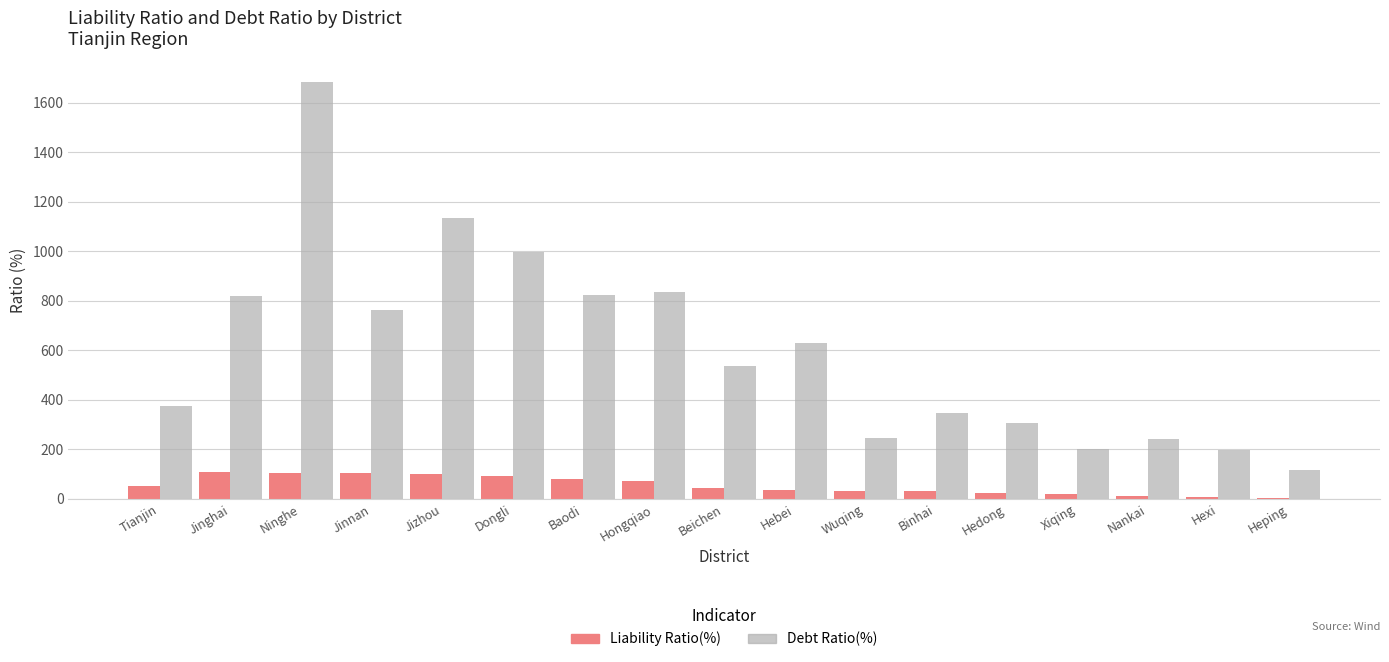

What is the lowest value of the Debt Ratio(%) series?

116.7